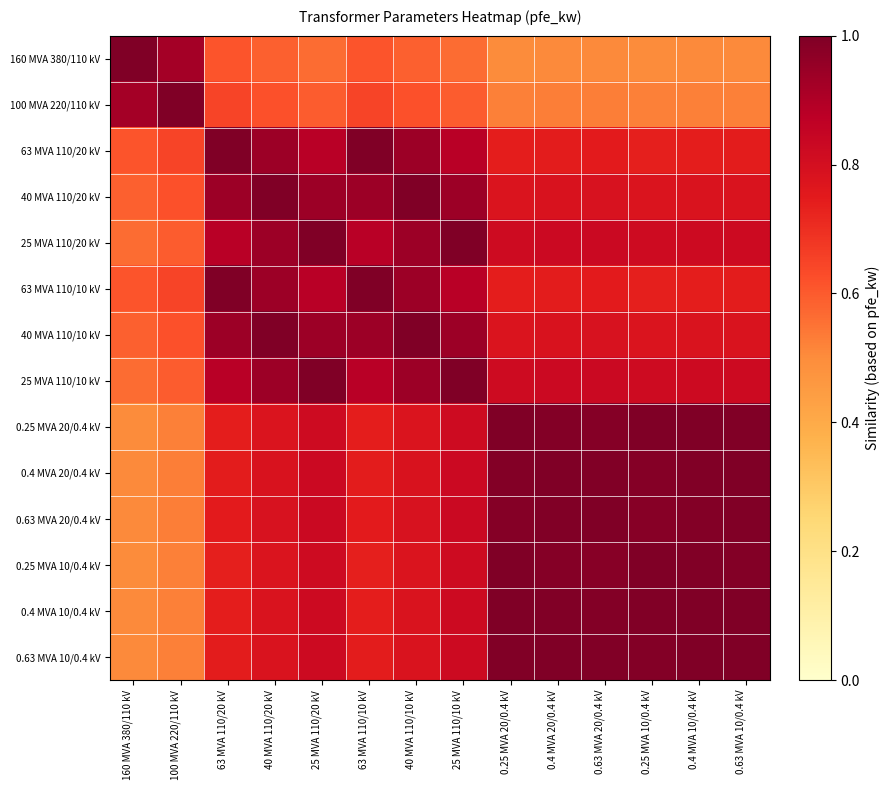

Between 63 MVA 110/20 kV and 25 MVA 110/10 kV, which is larger?

63 MVA 110/20 kV